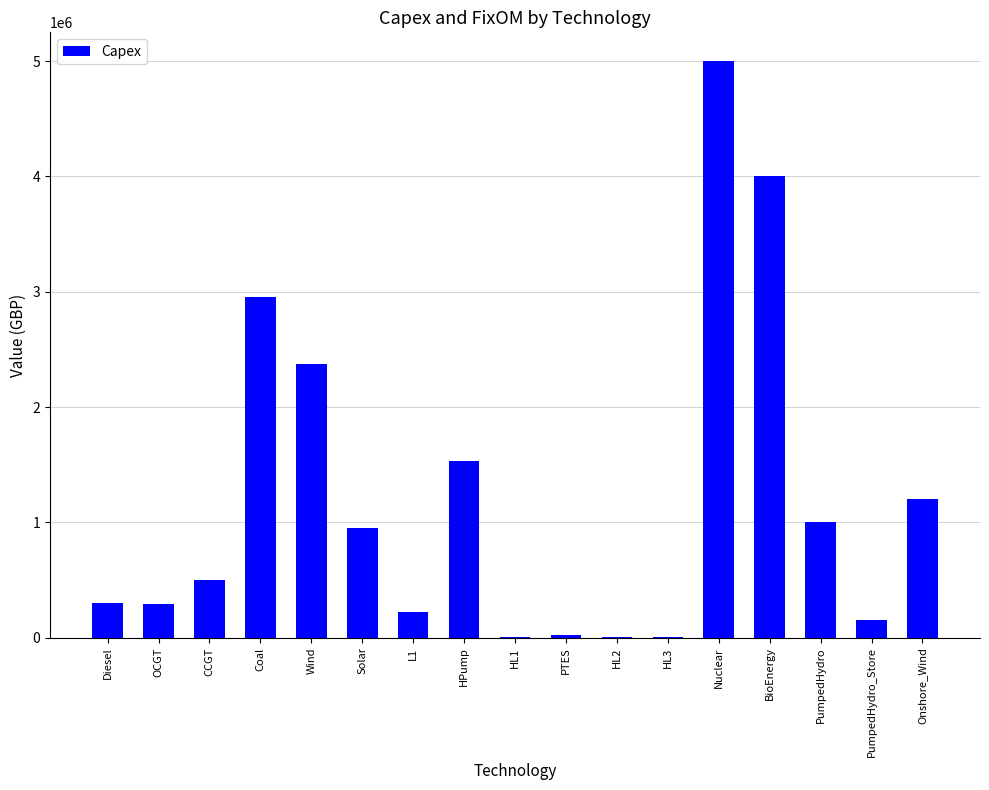

What is the maximum value shown in the chart?

5000000.0